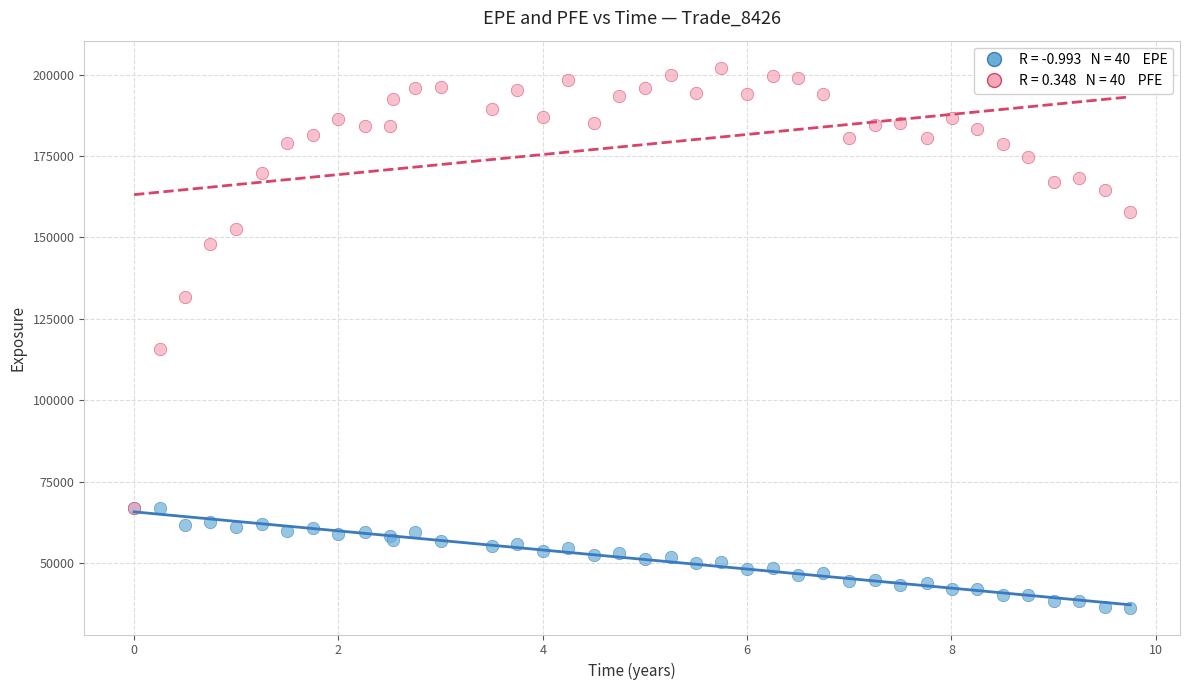

Across all series, what Y value is closest to 119246?

115741.0